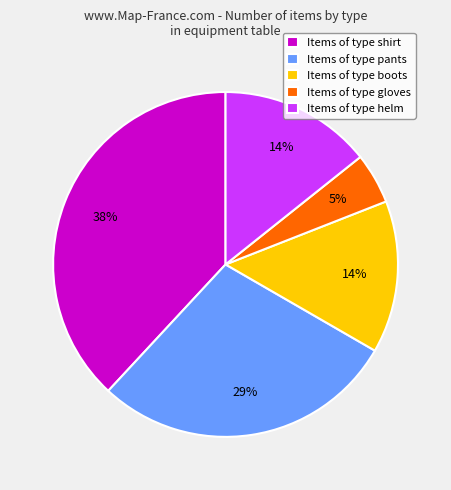

The Items of type helm slice represents 1% of the pie. True or false?

False